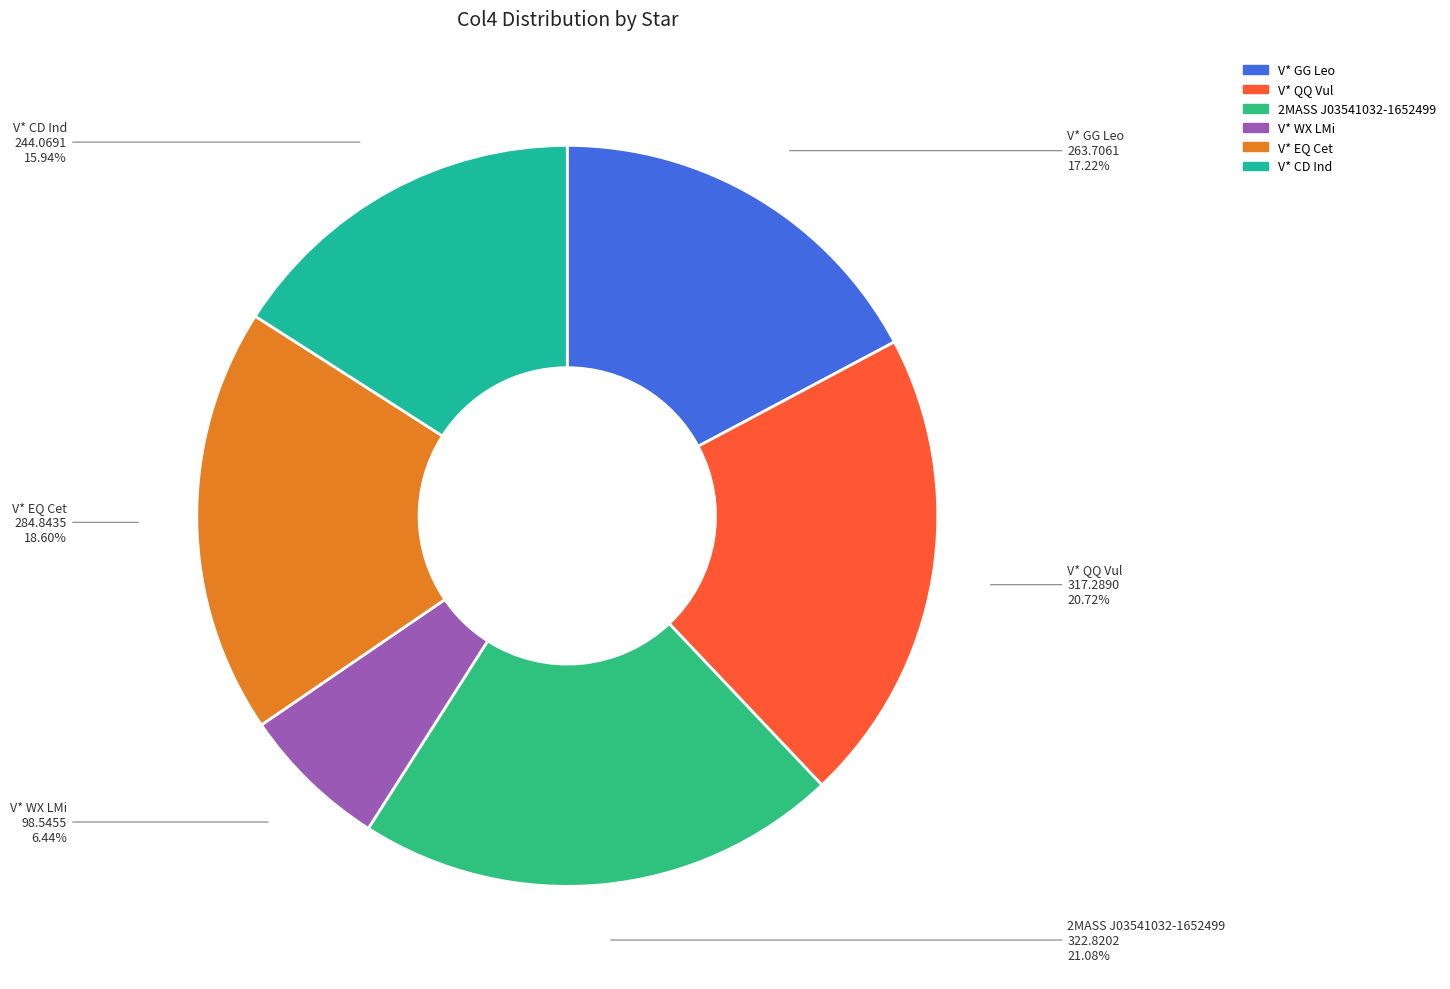

To the nearest percent, what is the average slice percentage?

17%